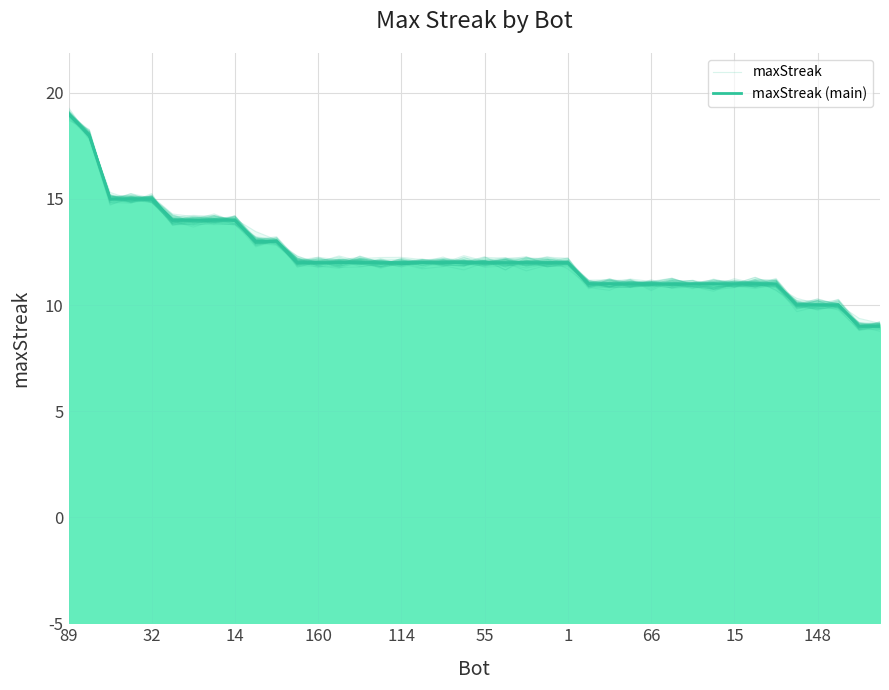

Between 23 and 34, which series saw the biggest shift?

maxStreak (main)